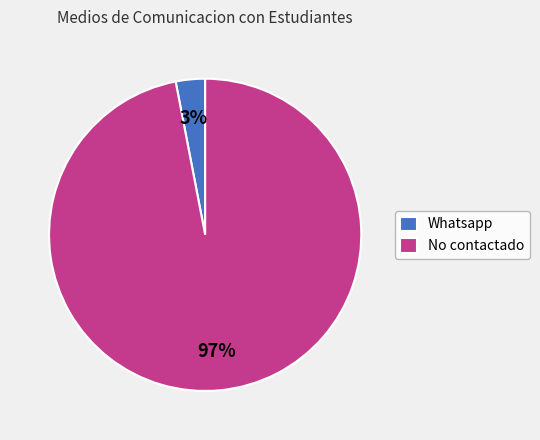

The No contactado slice represents 97% of the pie. True or false?

True